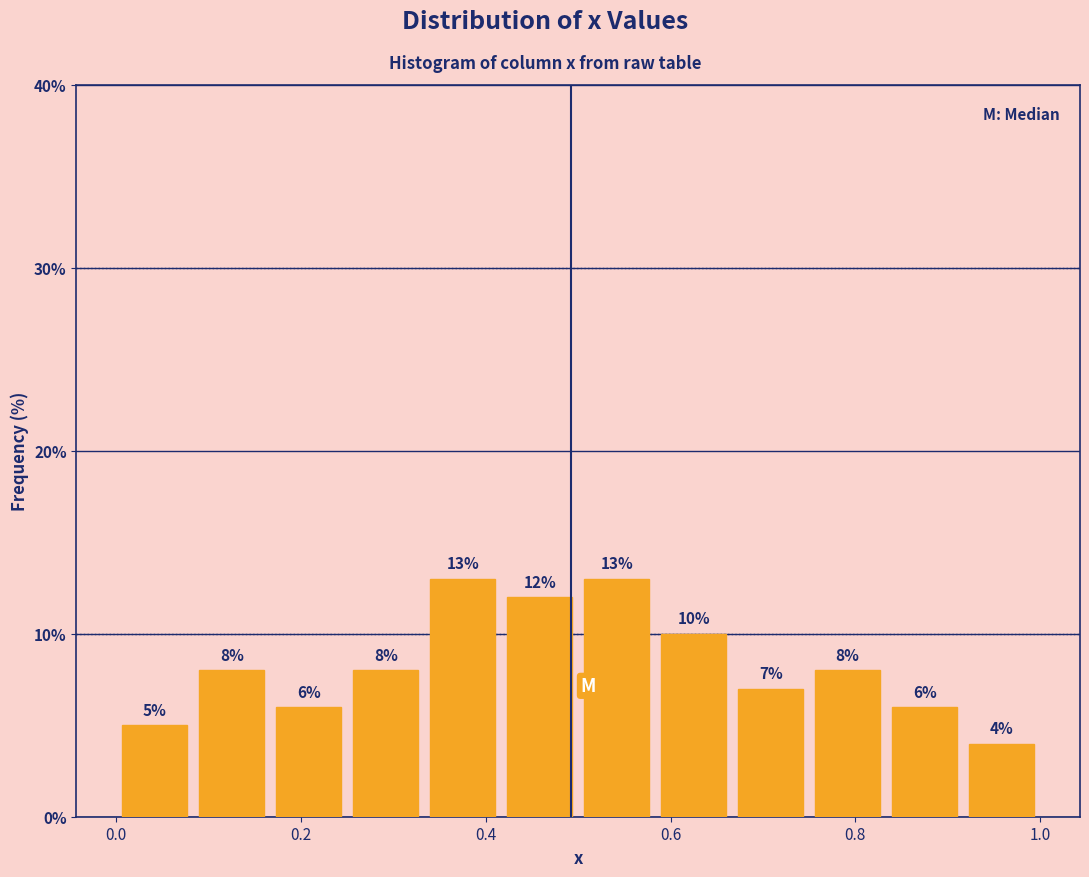

Reading left to right, transcribe this chart: for each bar, give the range it covers on the x-axis and its height. The bar edges are not printed on the chart, so give them approximately, as read against the axis.

0.00 to 0.08: 5
0.08 to 0.16: 8
0.16 to 0.26: 6
0.26 to 0.34: 8
0.34 to 0.42: 13
0.42 to 0.50: 12
0.50 to 0.58: 13
0.58 to 0.66: 10
0.66 to 0.76: 7
0.76 to 0.84: 8
0.84 to 0.92: 6
0.92 to 1.00: 4